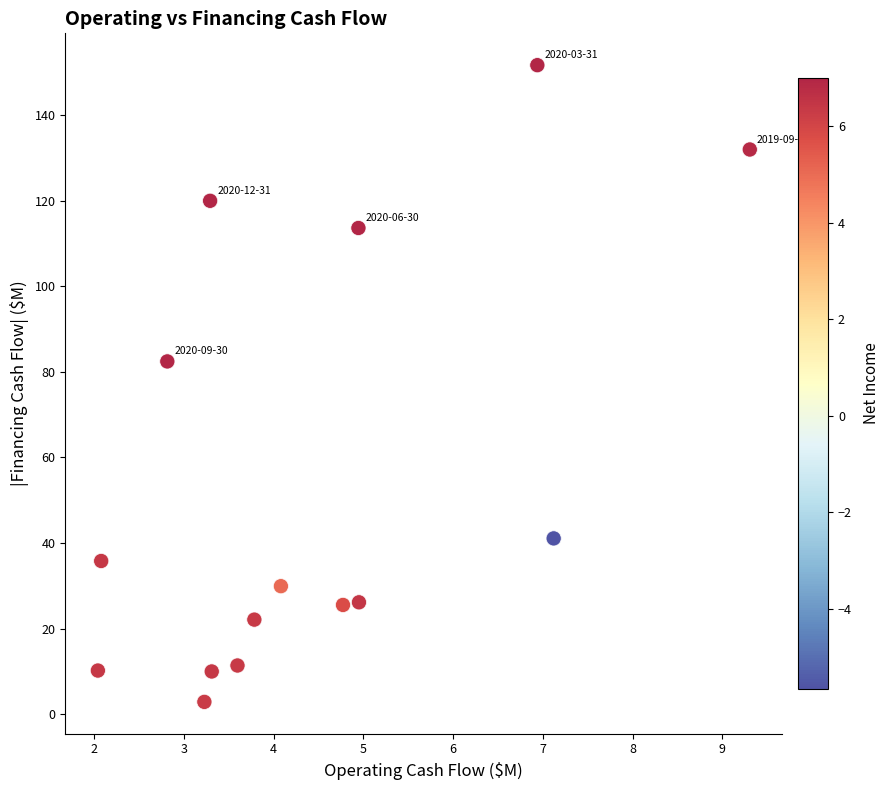

What is the range of X values (max minus min)?

7.3